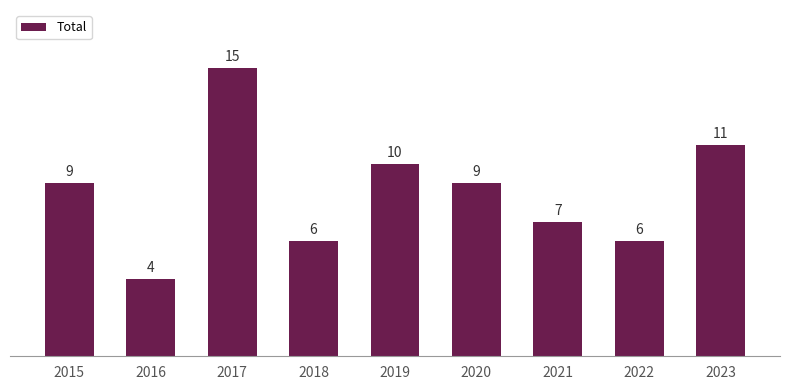

What is the difference between the second highest and second lowest values?

5